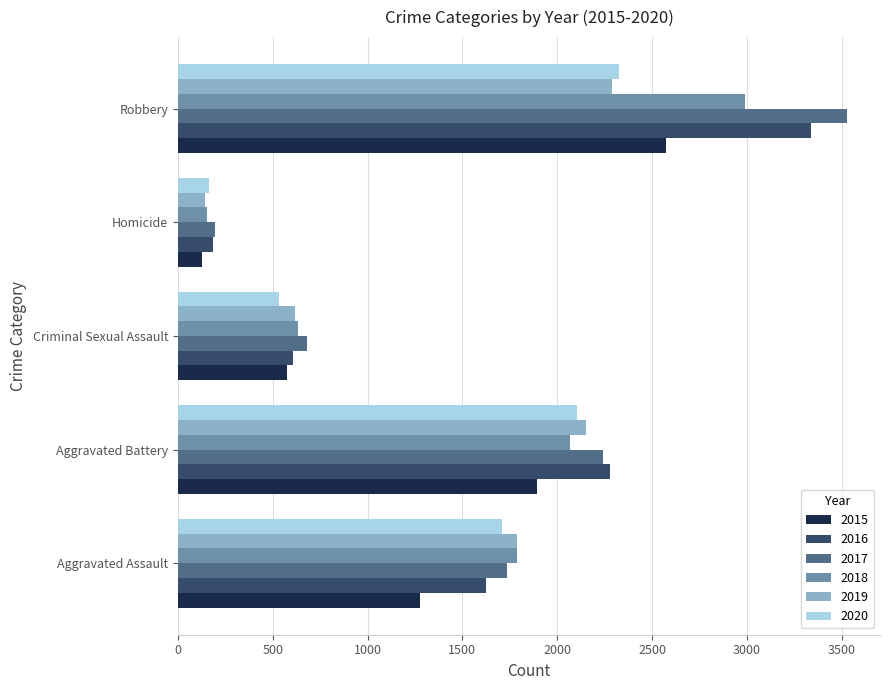

Where is 2020 nearest to the value 1246?

Aggravated Assault